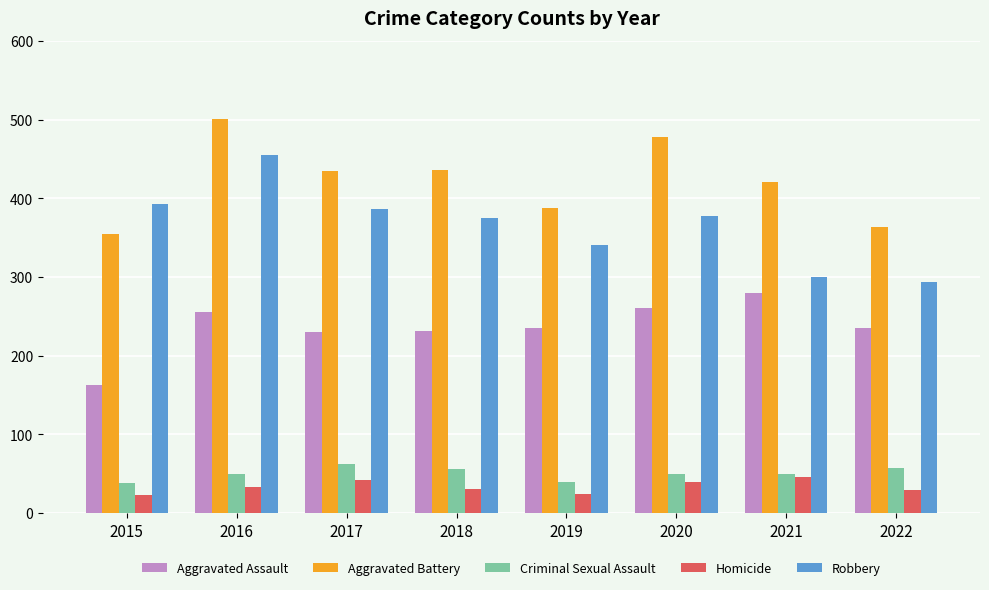

What is the spread (max minus min) of values at 2015?

370